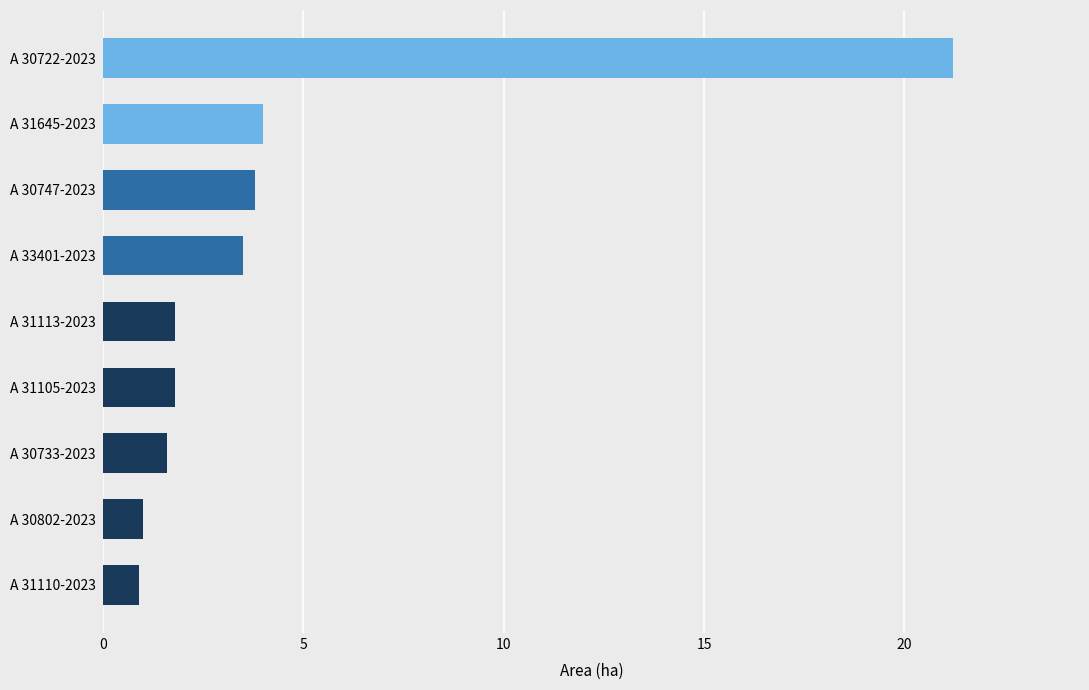

What is the minimum value shown in the chart?

0.9